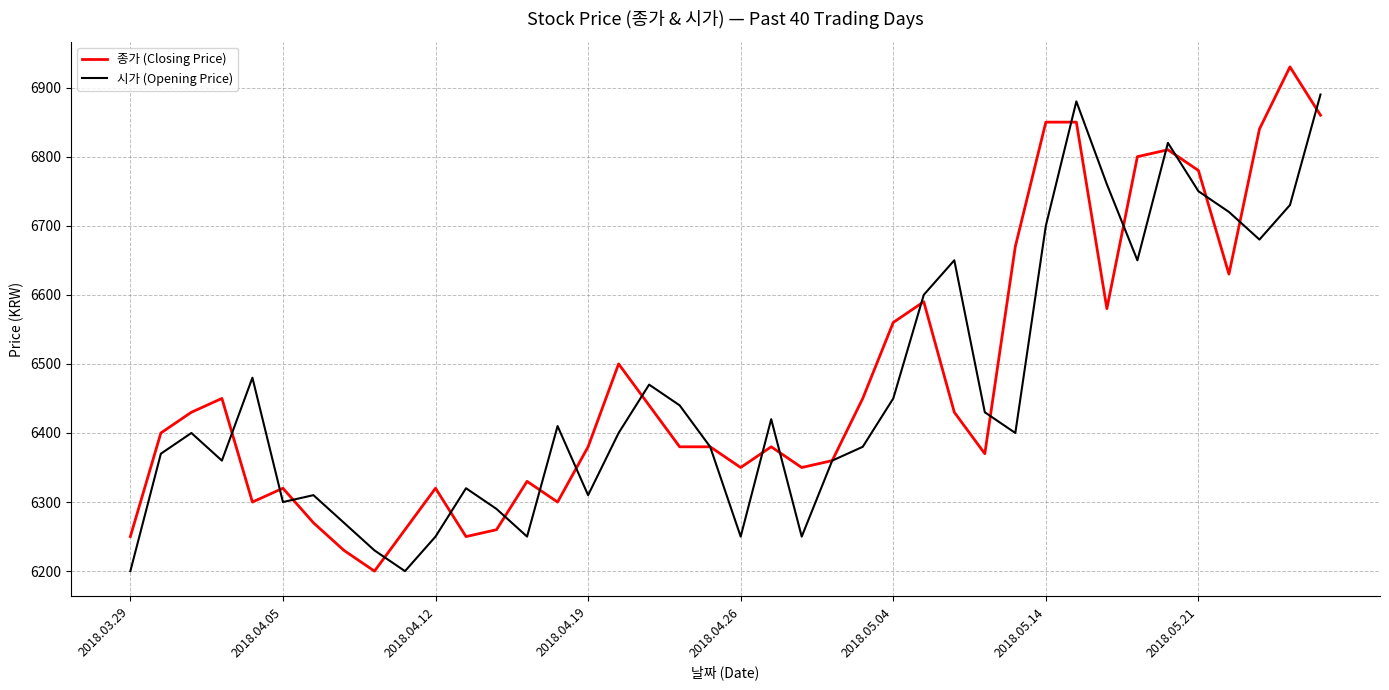

List the series in order of their peak value, lowest first.

시가 (Opening Price), 종가 (Closing Price)